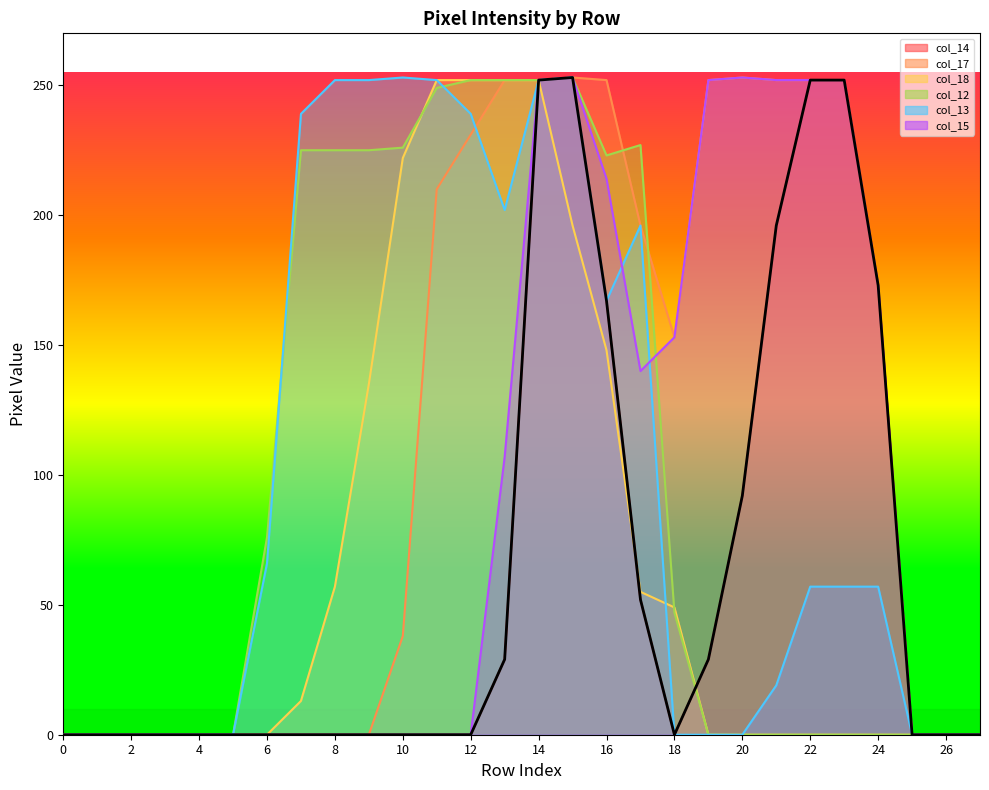

How many positive values does the col_18 series have?

12